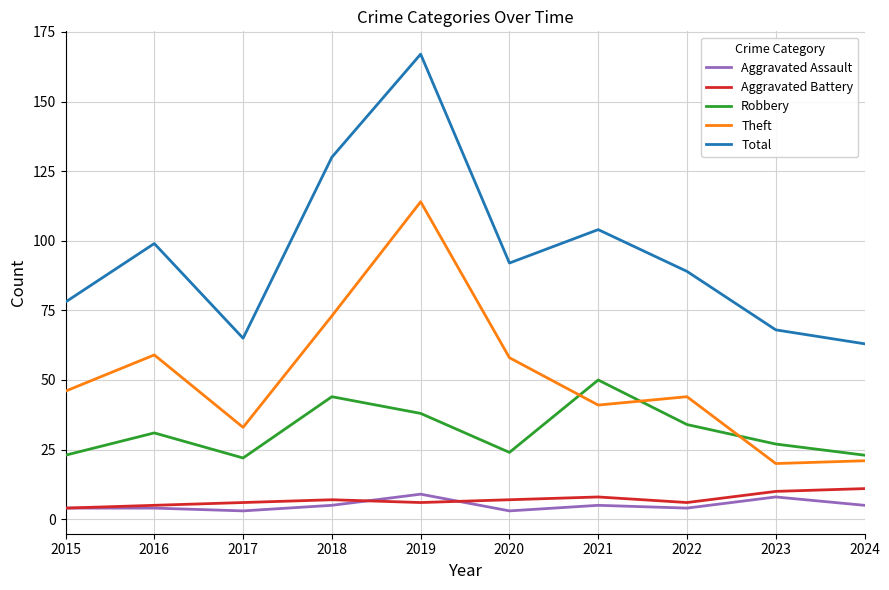

What is the minimum value shown in the chart?

3